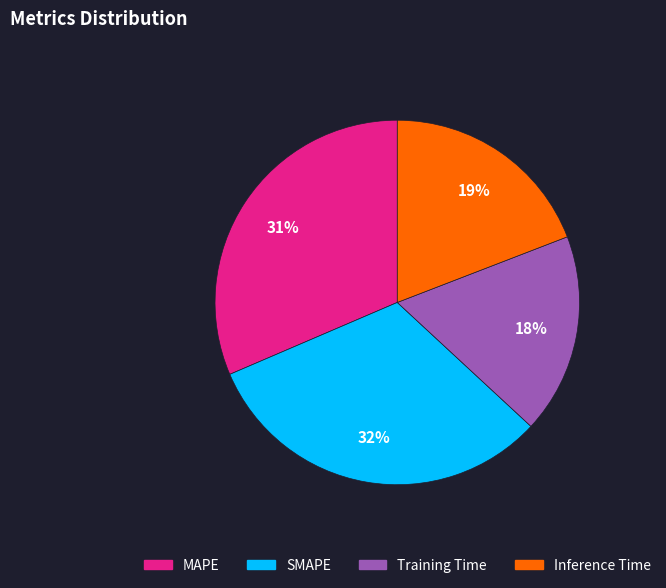

Is there any slice that represents more than half of the pie?

No